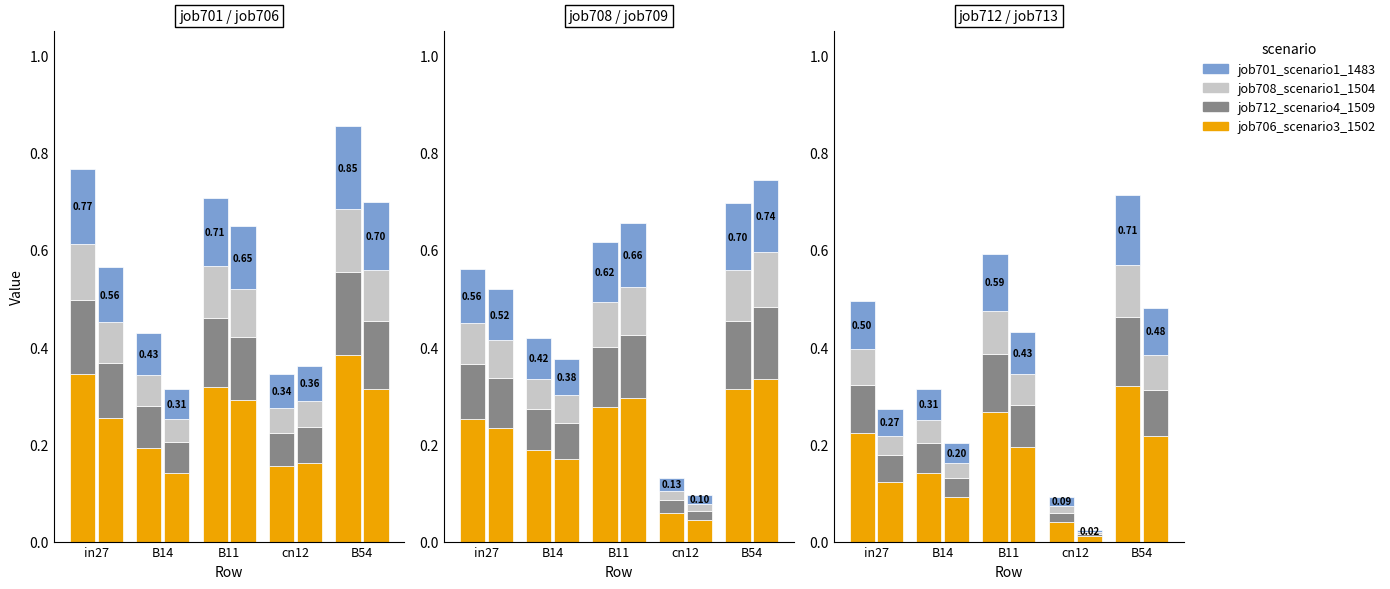

At which category is the sum across all series the highest?

B54